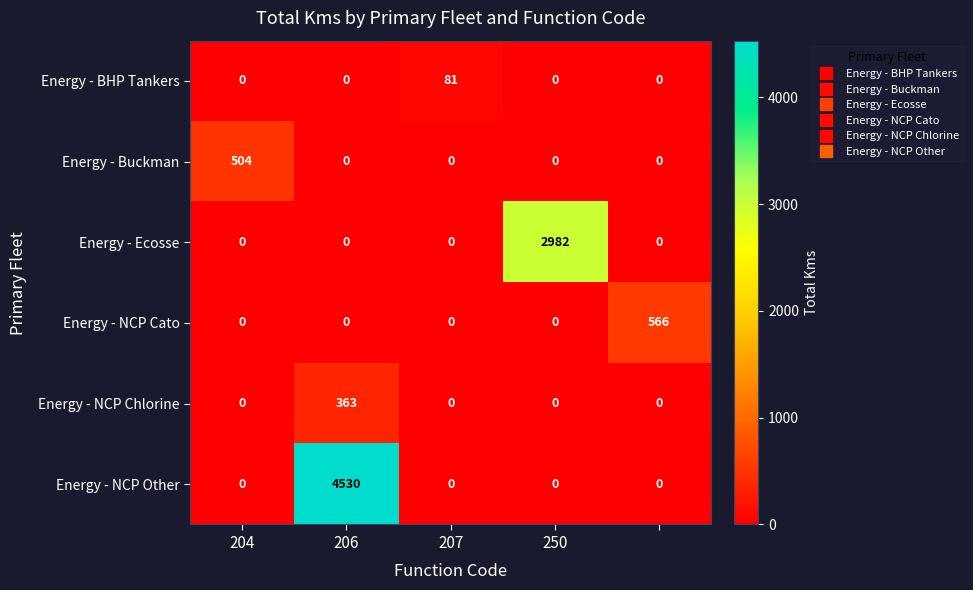

What is the highest value of the Energy - Buckman series?

504